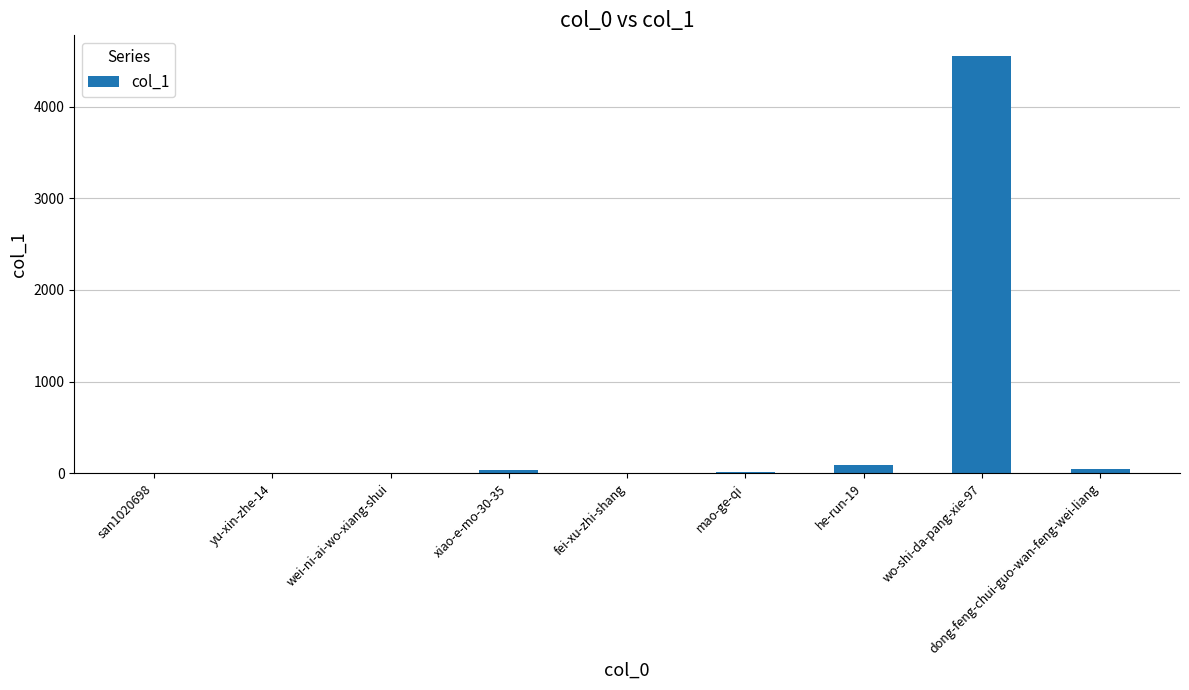

Where is the data nearest to the value 2275?

he-run-19